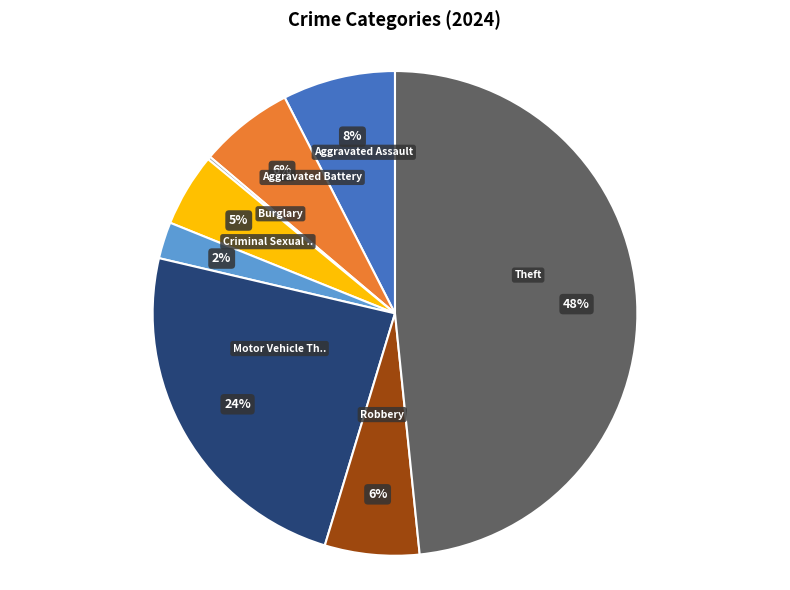

Does any single category account for the majority?

No